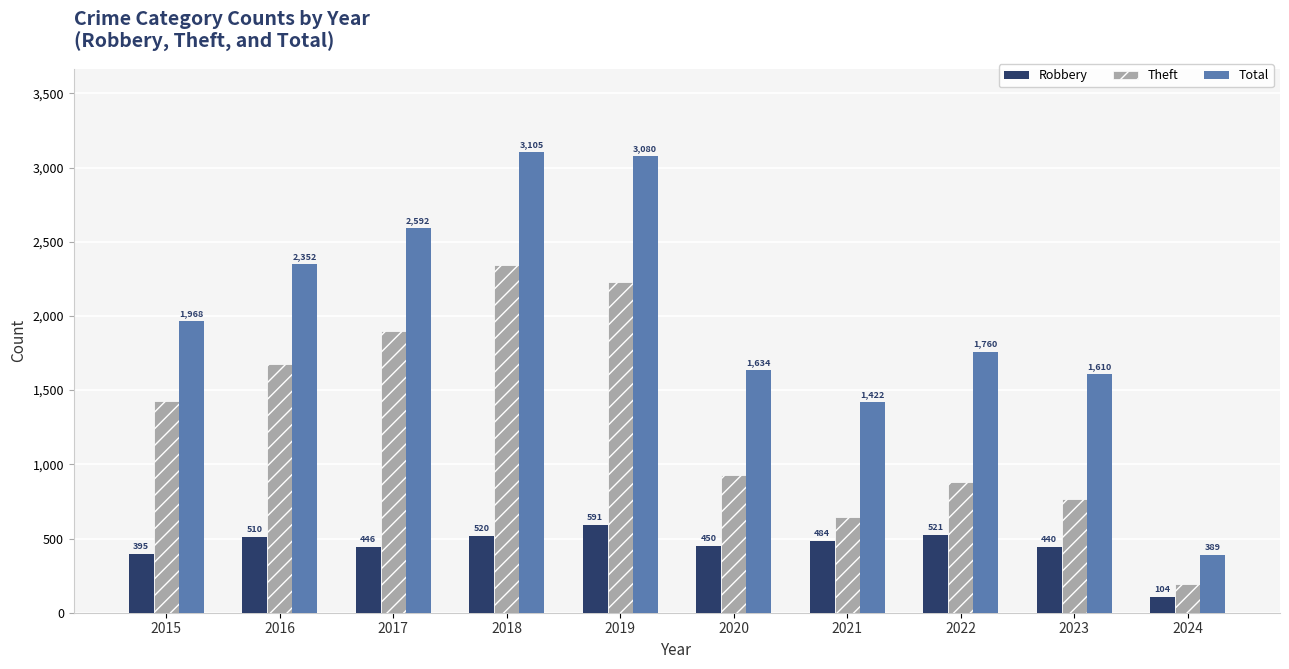

What is the sum of the Theft values at 2020 and 2018?

3272